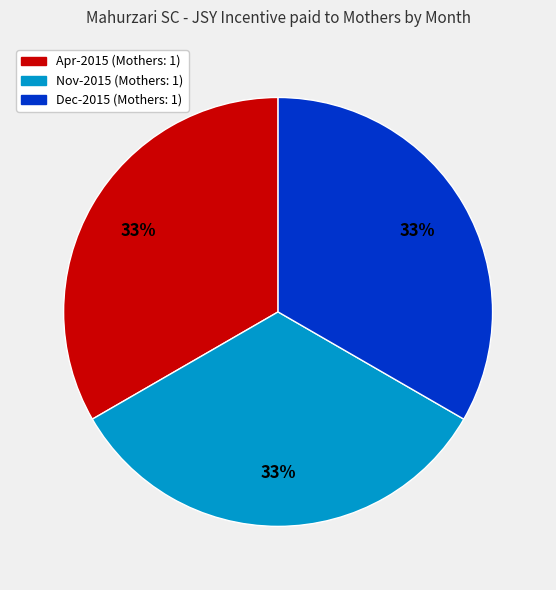

To the nearest percent, what is the average slice percentage?

33%